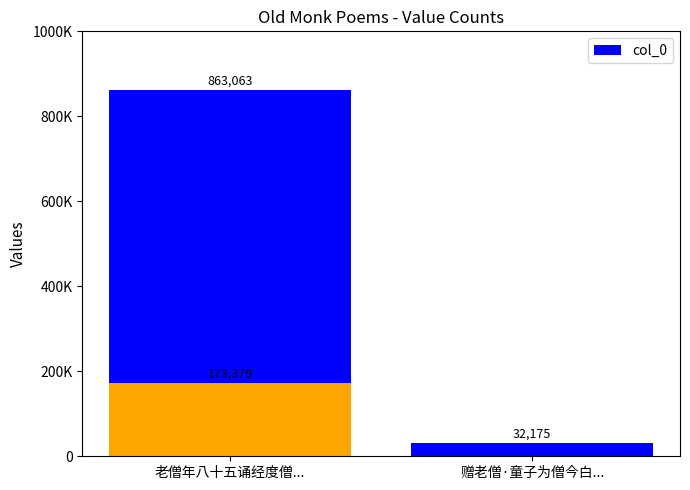

What is the difference between the values at 老僧年八十五诵经度僧... and 2?

830888